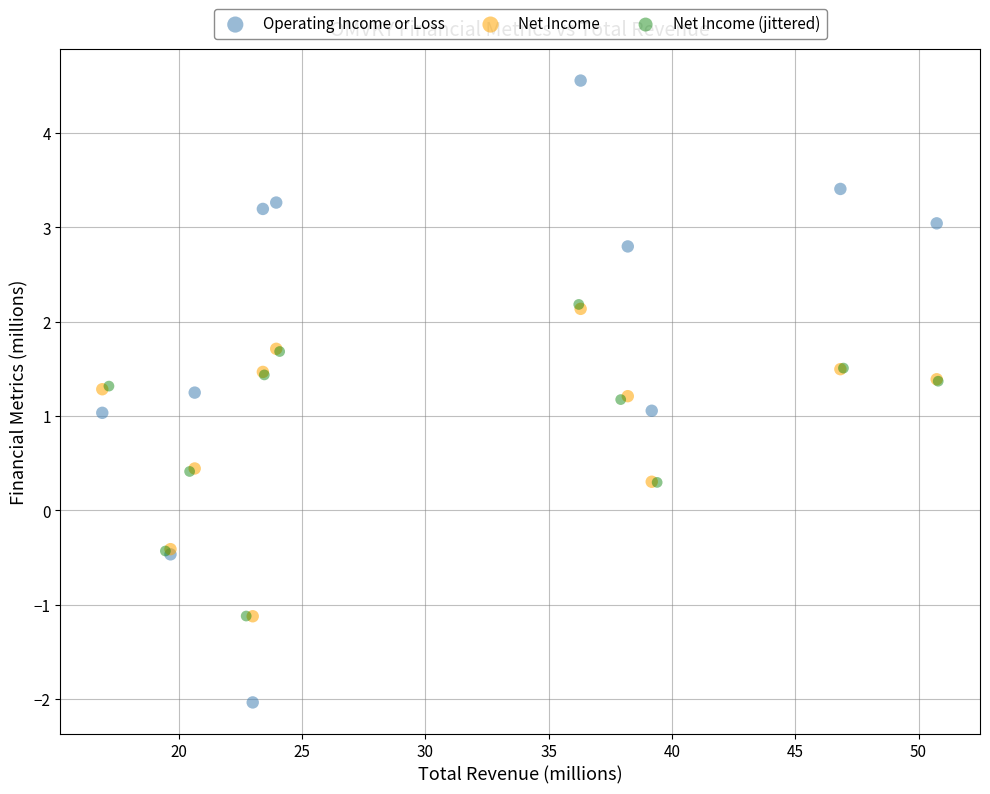

Which series reaches the maximum Y coordinate?

Operating Income or Loss